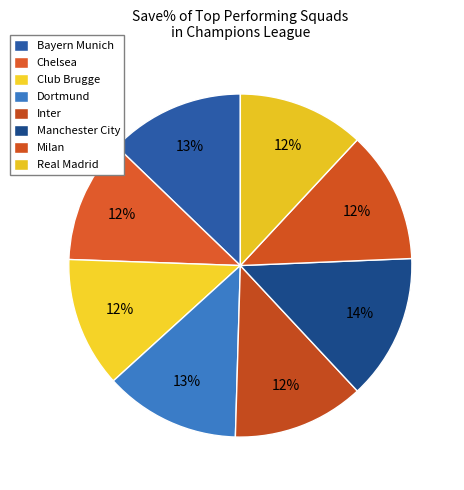

What portion of the pie excludes Dortmund?

87.2%